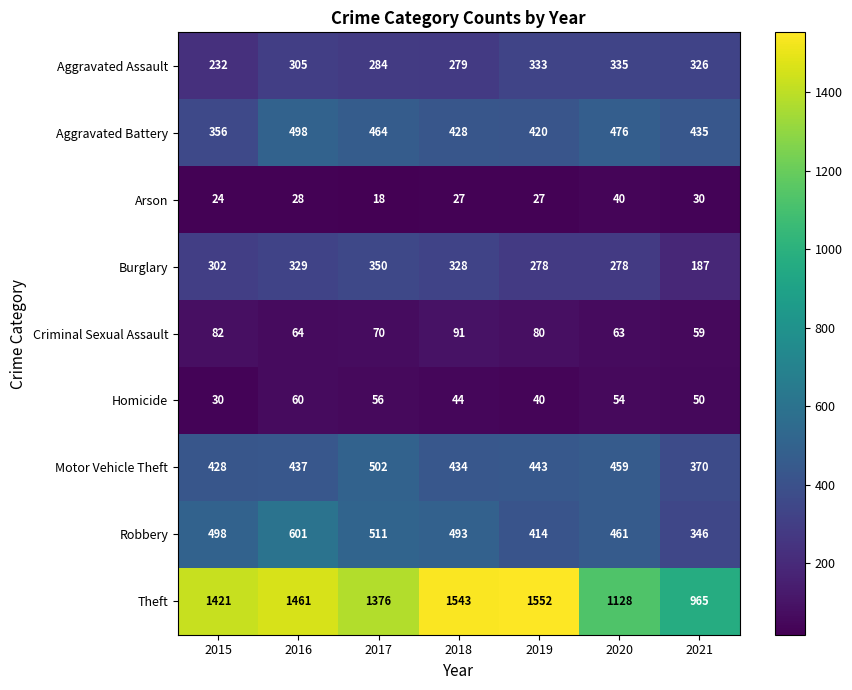

List the series in order of their peak value, lowest first.

Arson, Homicide, Criminal Sexual Assault, Aggravated Assault, Burglary, Aggravated Battery, Motor Vehicle Theft, Robbery, Theft